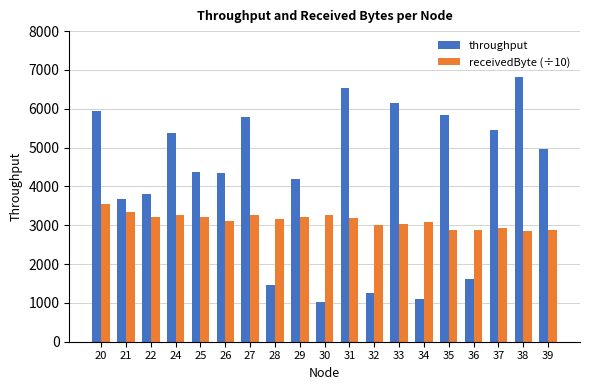

How many bars are there in total?

38